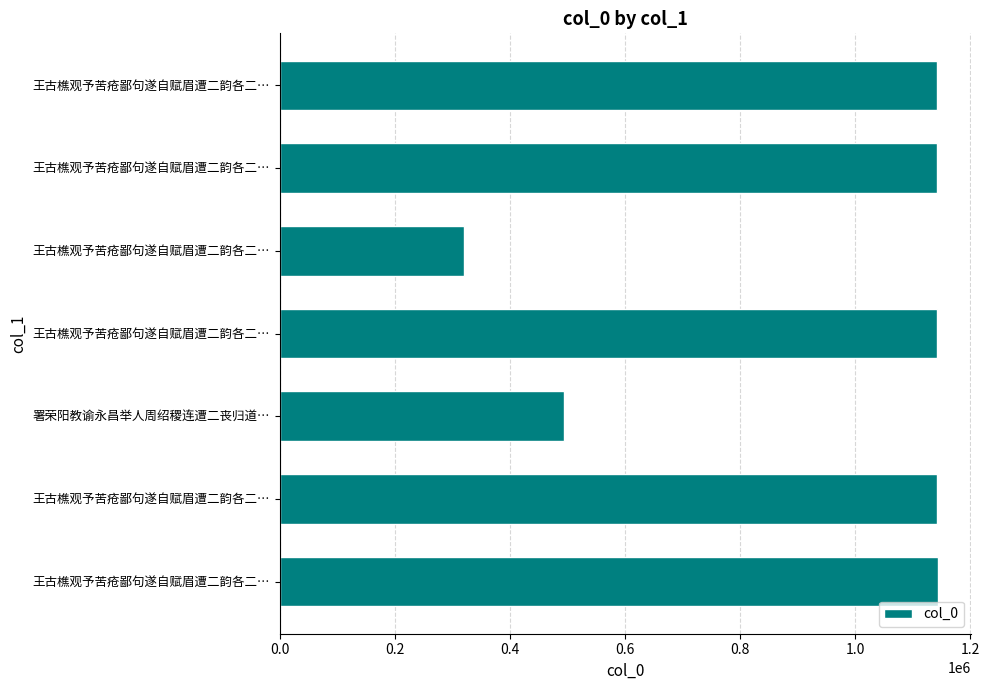

Are the bars grouped side by side (vs. stacked)?

No